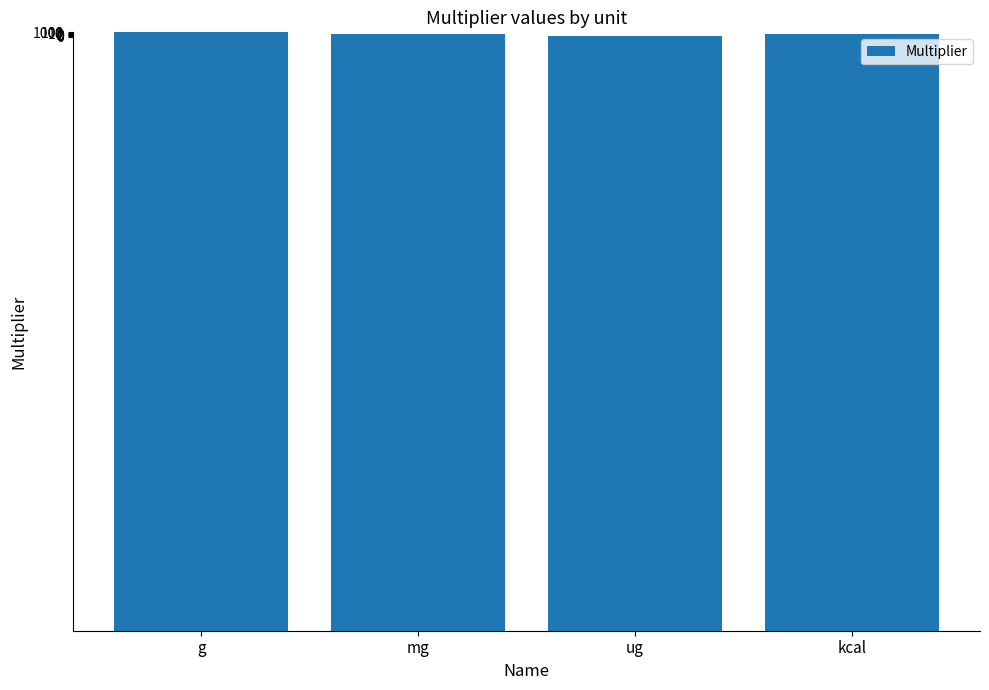

What is the sum of the values at ug and mg?

1.0